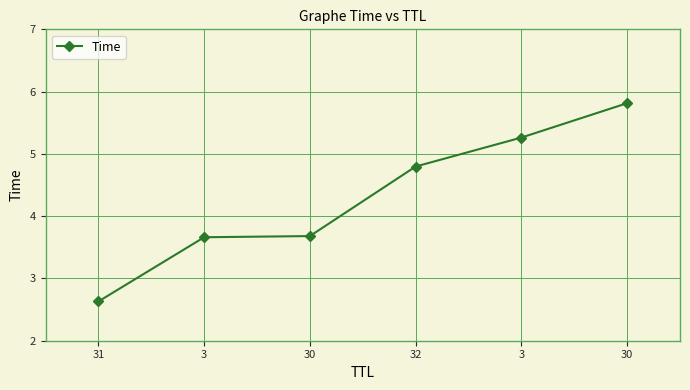

True or false: the data shows 3.7 at 30.

True